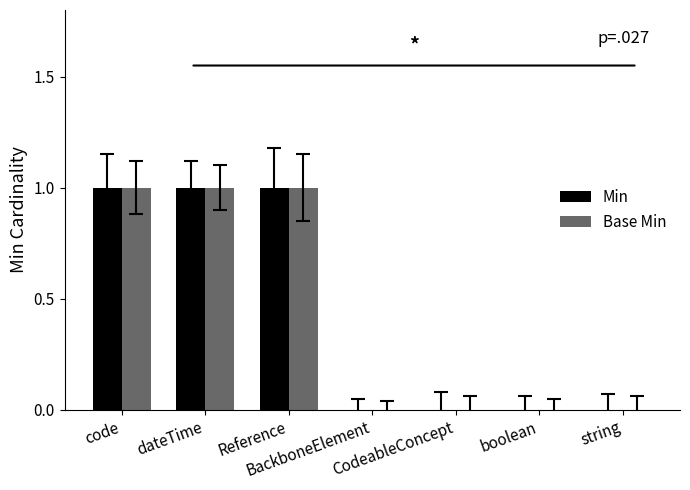

How many data points does each series have?

7